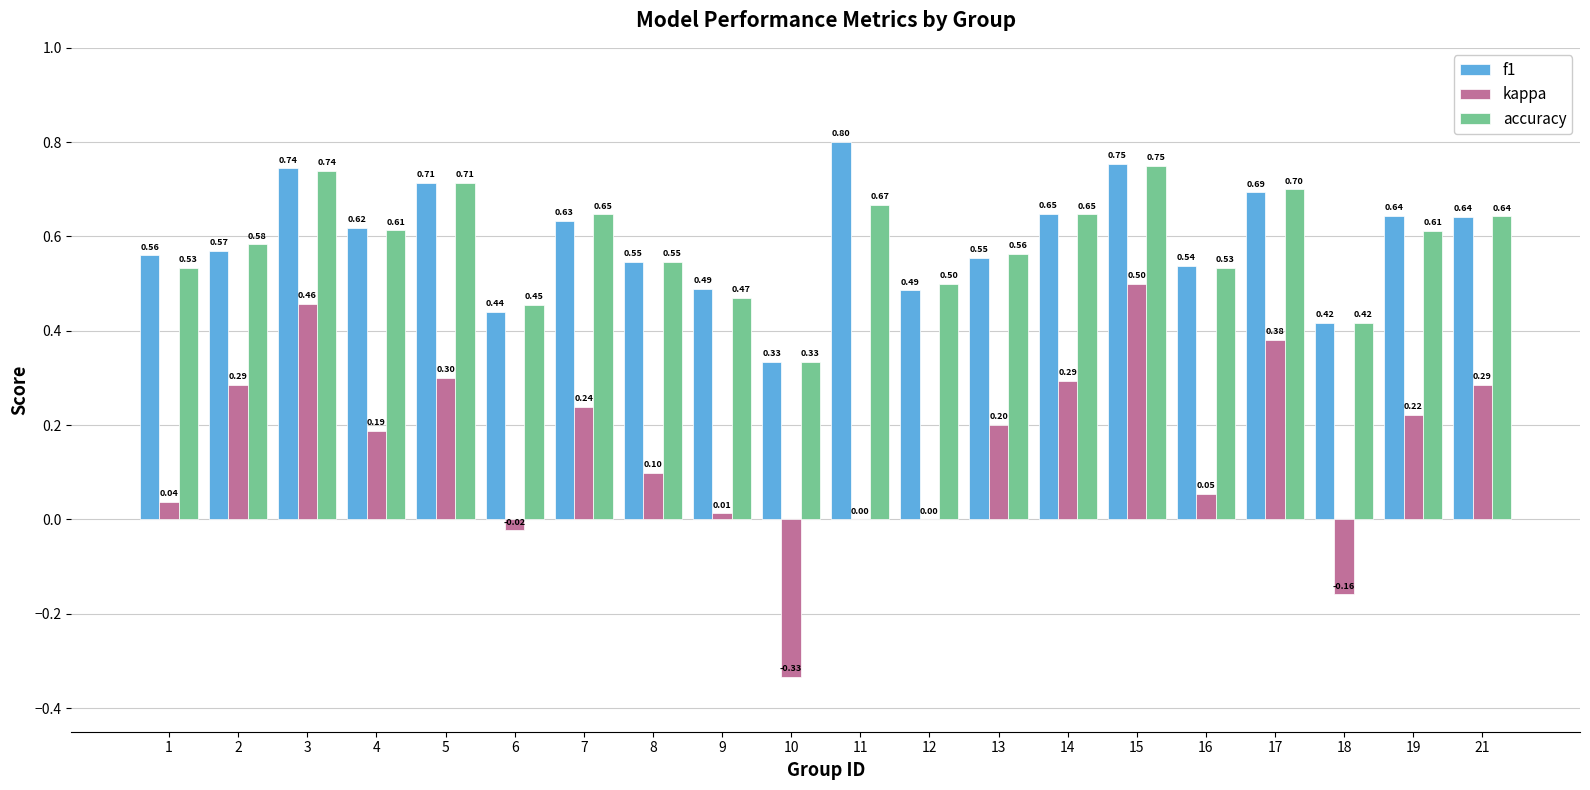

Between 4 and 18, which series saw the biggest shift?

kappa